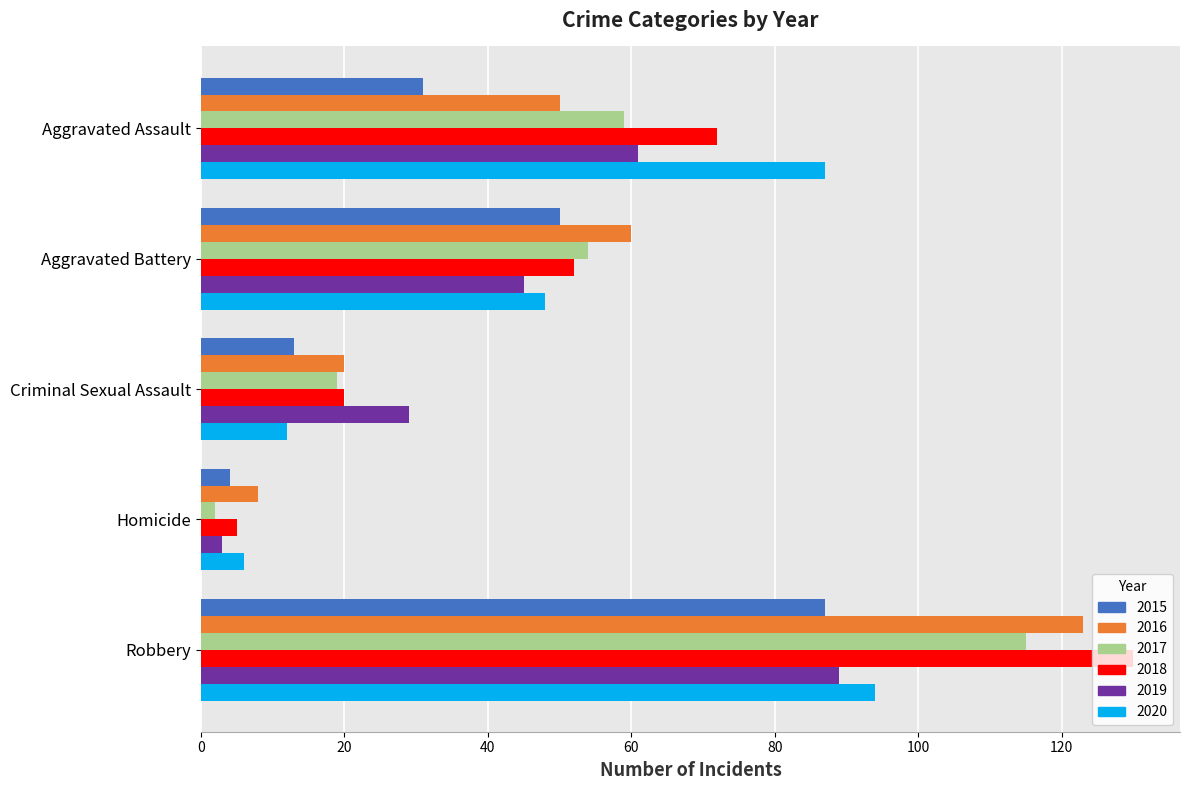

Which series changed the most between Aggravated Assault and Criminal Sexual Assault?

2020